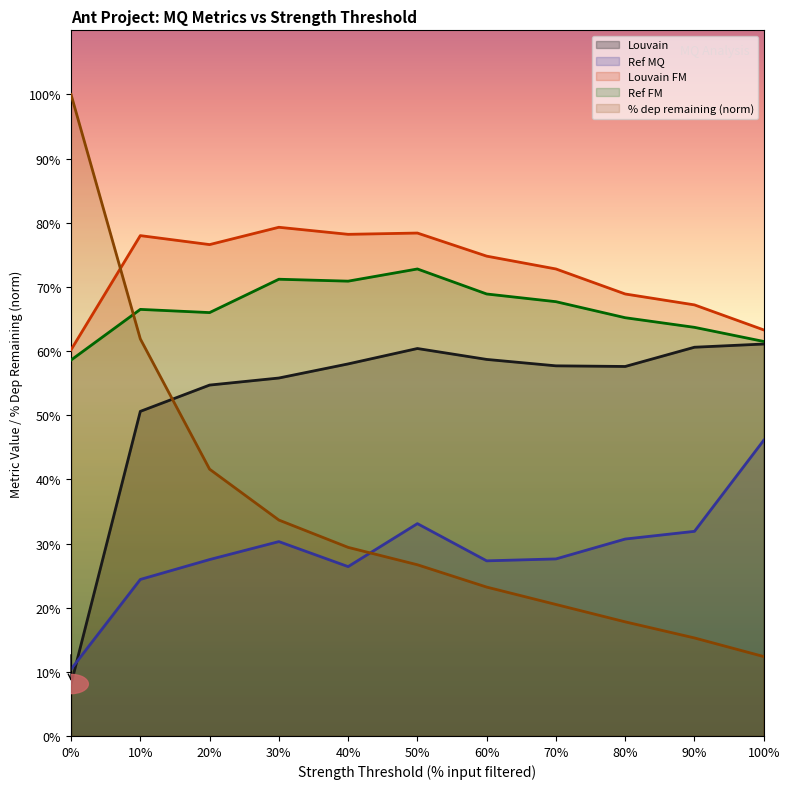

Reading left to right, extract all data points from this chart.

Louvain: 0%=0.1	10%=0.5	20%=0.5	30%=0.6	40%=0.6	50%=0.6	60%=0.6	70%=0.6	80%=0.6	90%=0.6	100%=0.6
Ref MQ: 0%=0.1	10%=0.2	20%=0.3	30%=0.3	40%=0.3	50%=0.3	60%=0.3	70%=0.3	80%=0.3	90%=0.3	100%=0.5
Louvain FM: 0%=0.6	10%=0.8	20%=0.8	30%=0.8	40%=0.8	50%=0.8	60%=0.7	70%=0.7	80%=0.7	90%=0.7	100%=0.6
Ref FM: 0%=0.6	10%=0.7	20%=0.7	30%=0.7	40%=0.7	50%=0.7	60%=0.7	70%=0.7	80%=0.7	90%=0.6	100%=0.6
% dep remaining: 0%=1.0	10%=0.6	20%=0.4	30%=0.3	40%=0.3	50%=0.3	60%=0.2	70%=0.2	80%=0.2	90%=0.2	100%=0.1